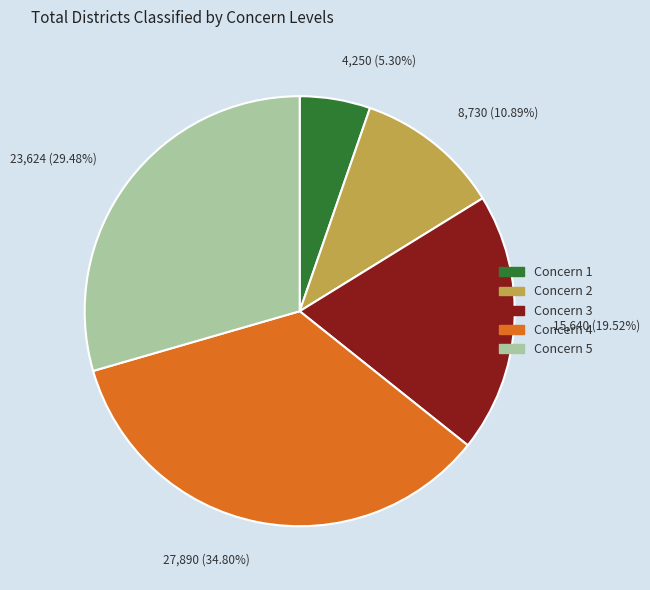

Does Concern 1 account for over 50% of the chart?

No